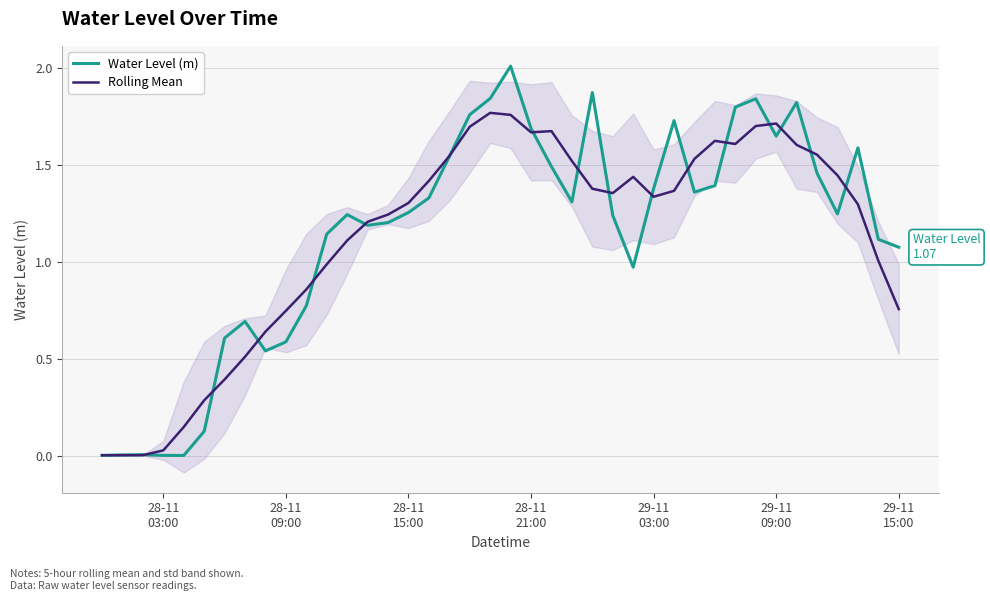

Does the chart have visible grid lines?

Yes